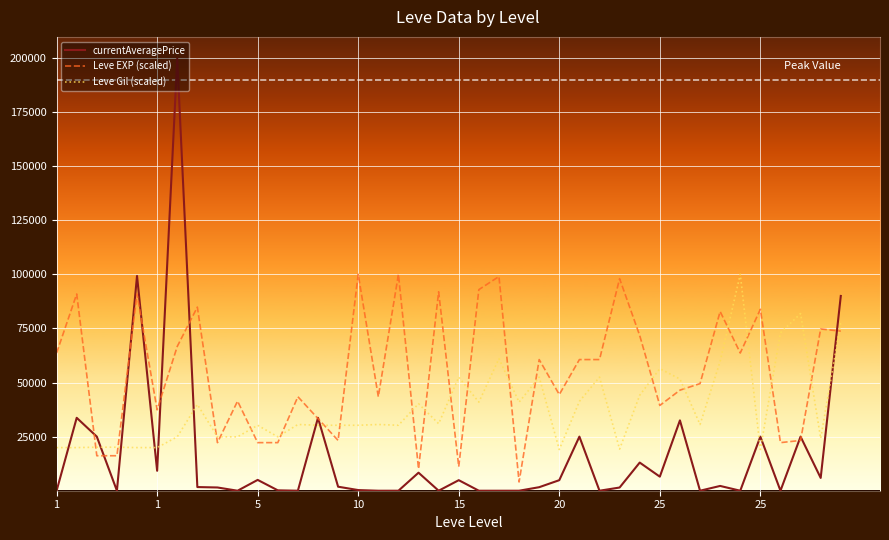

Which series ends up on top after the final intersection of Leve Gil (scaled) and Leve EXP (scaled)?

Leve Gil (scaled)